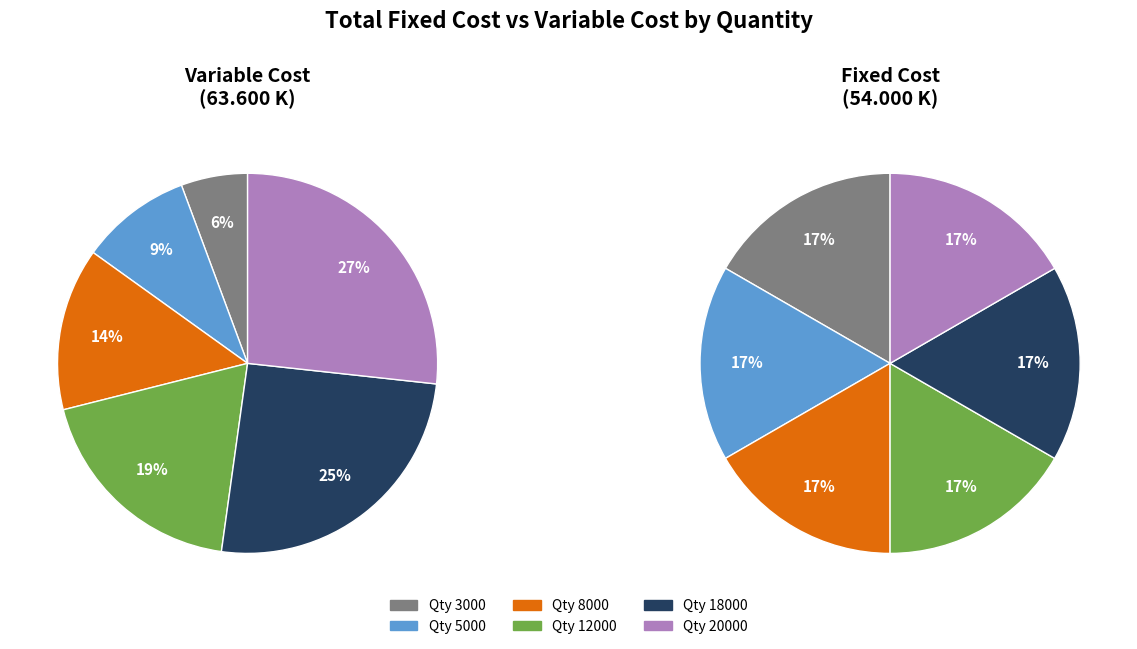

Is it true that 17000 is 22% of the pie?

False